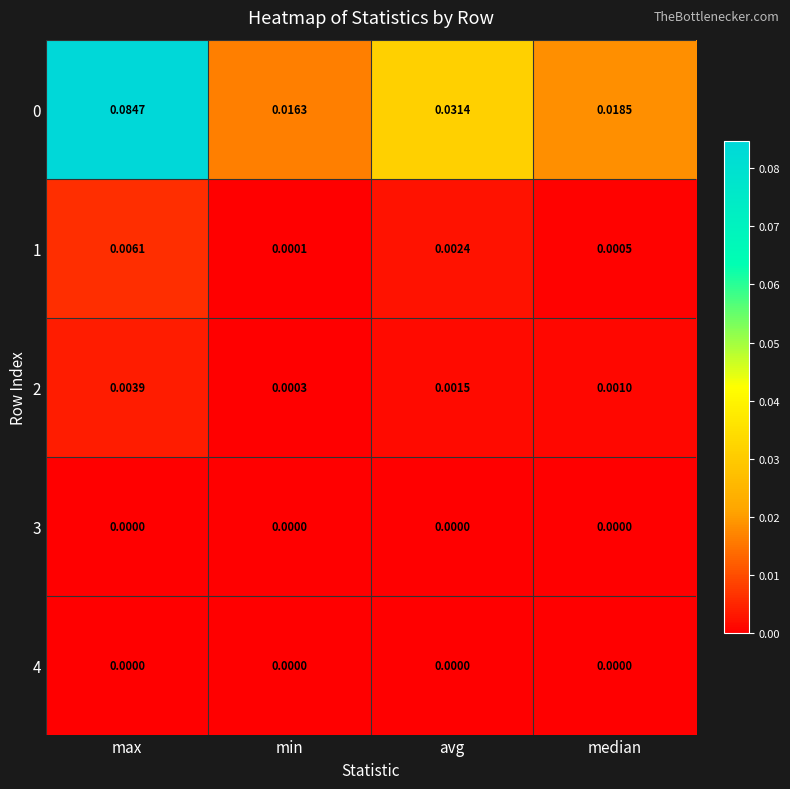

At which category does the chart reach its peak across all series?

max